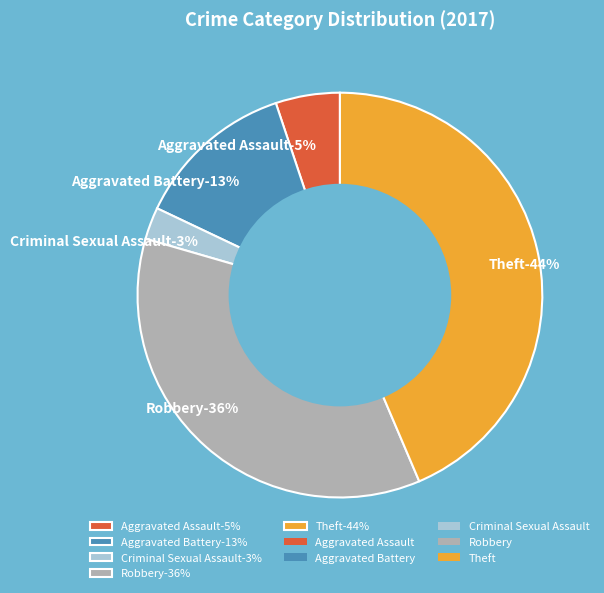

Which slice is the largest?

Theft